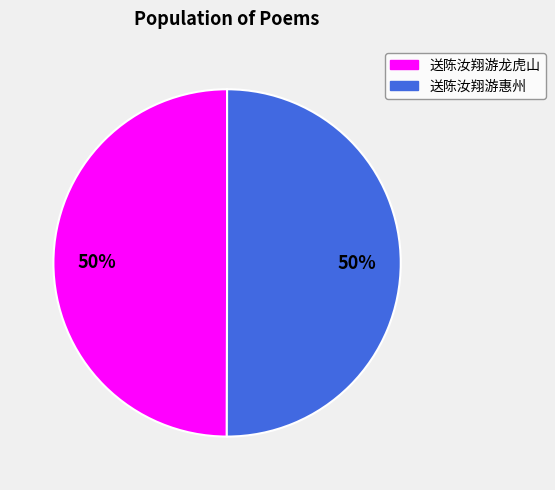

Is the sum of 送陈汝翔游惠州 and 送陈汝翔游龙虎山 greater than half?

Yes